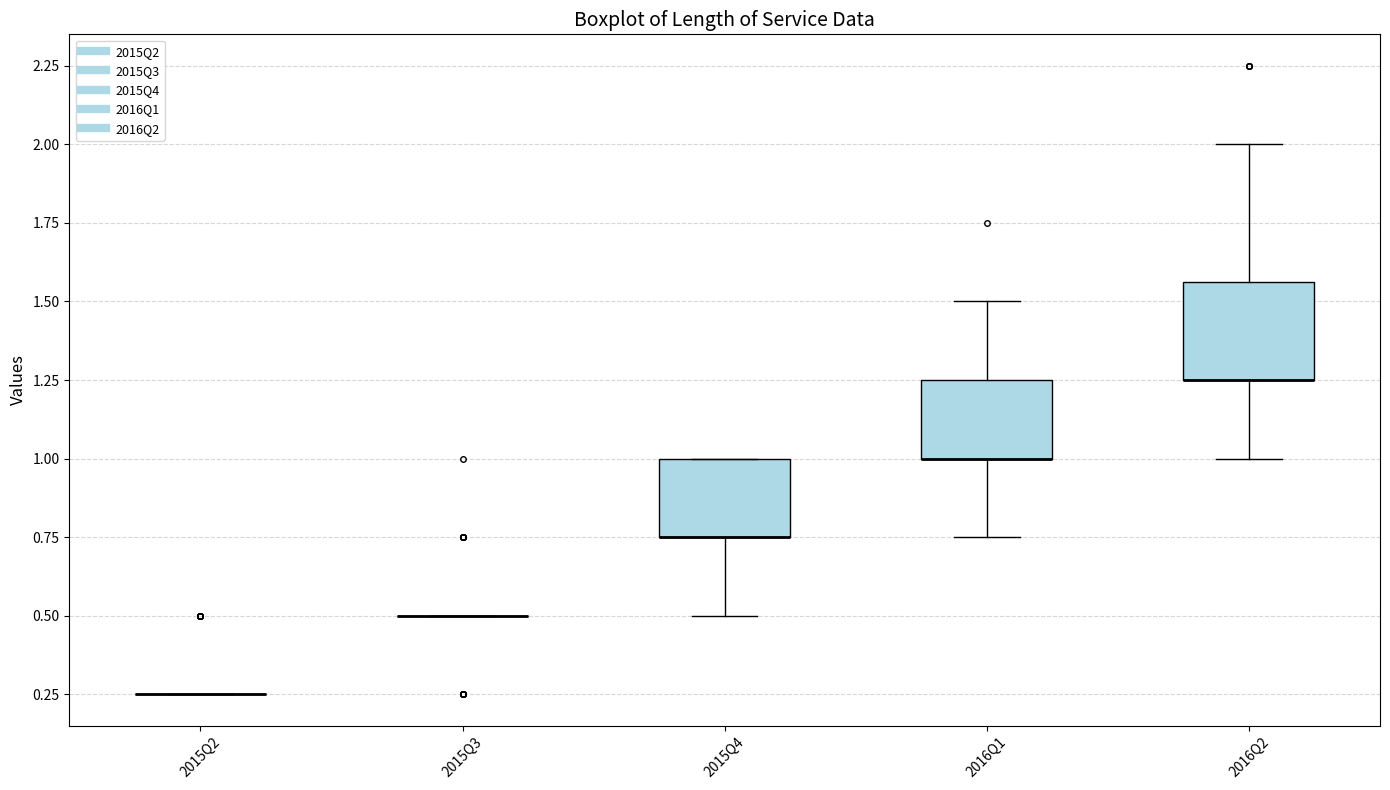

Reading left to right, read every box against the y-axis: the position of its median line, the range the box covers, and the ends of its whiskers. The values are not printed on the chart, so give them approximately, as read against the axis.

2015Q2: box collapsed to a line at 0.25, whiskers 0.25 to 0.25
2015Q3: box collapsed to a line at 0.50, whiskers 0.50 to 0.50
2015Q4: median 0.75 (drawn on the box's lower edge), box 0.75 to 1.00, whiskers 0.50 to 1.00
2016Q1: median 1.00 (drawn on the box's lower edge), box 1.00 to 1.25, whiskers 0.75 to 1.50
2016Q2: median 1.25 (drawn on the box's lower edge), box 1.25 to 1.55, whiskers 1.00 to 2.00